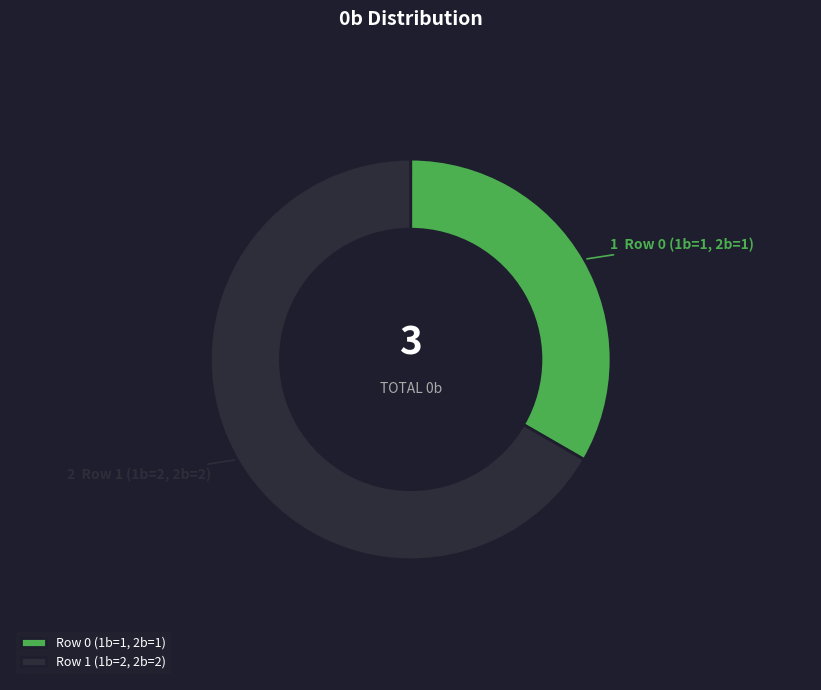

Rank the categories by value from highest to lowest.

Row 1 (1b=2, 2b=2), Row 0 (1b=1, 2b=1)